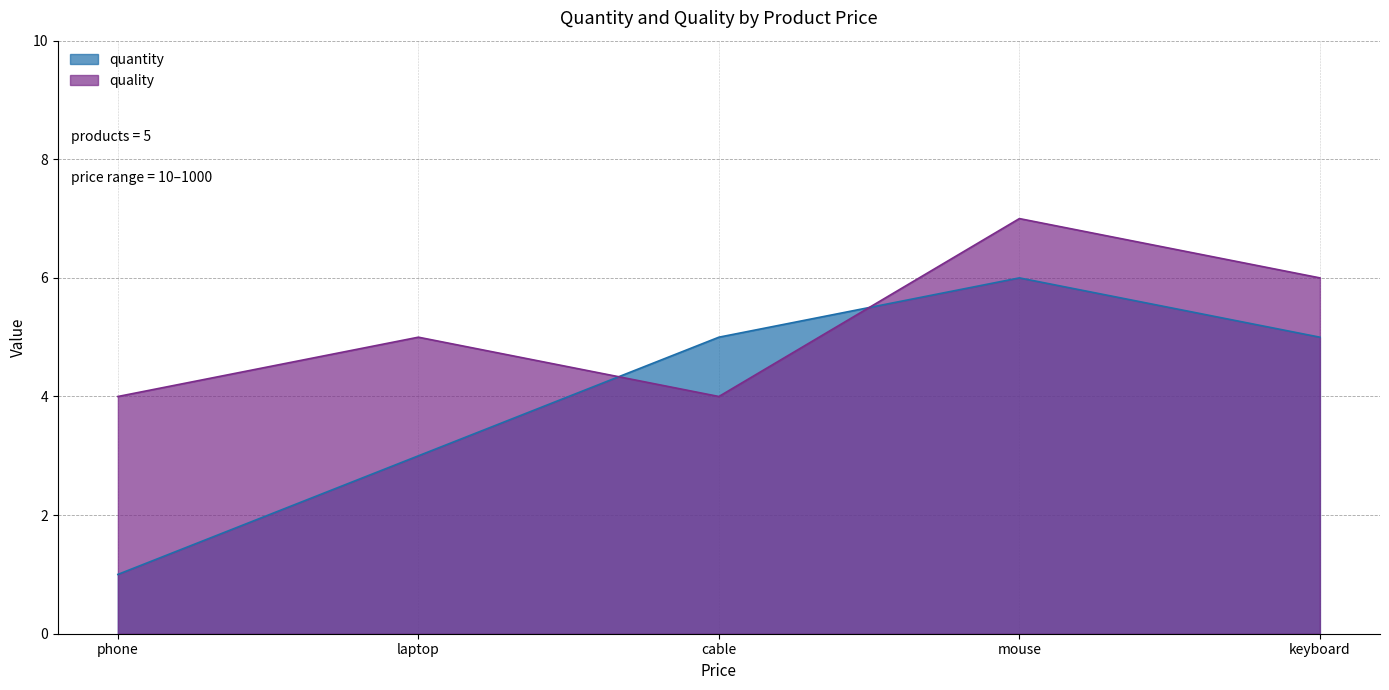

What is the difference between the second highest and second lowest values in the quantity series?

2